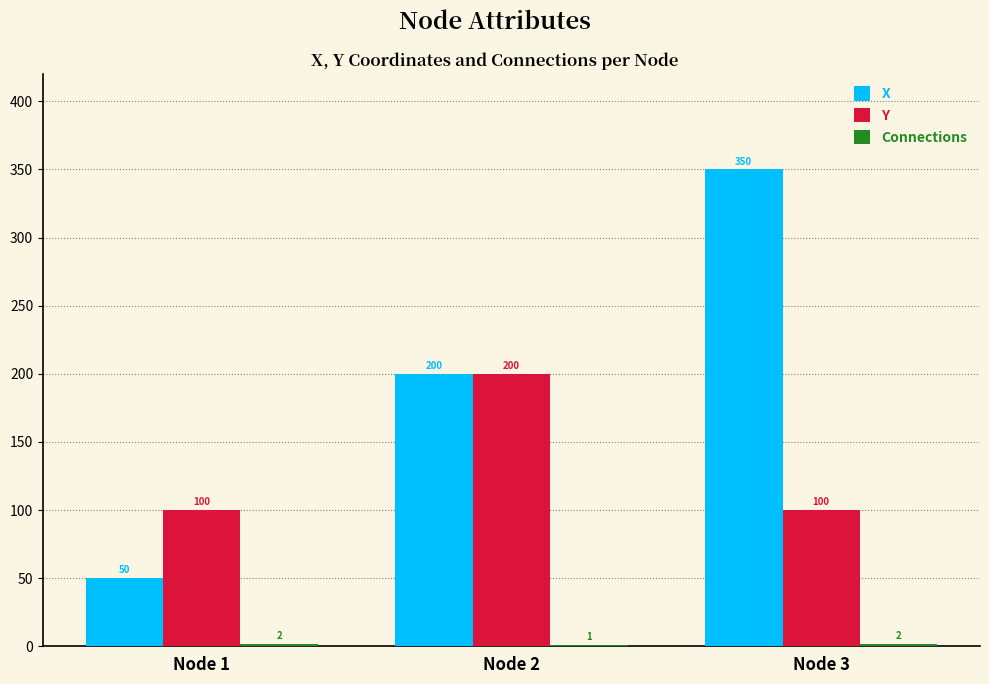

What is the total value across all series at Node 1?

152